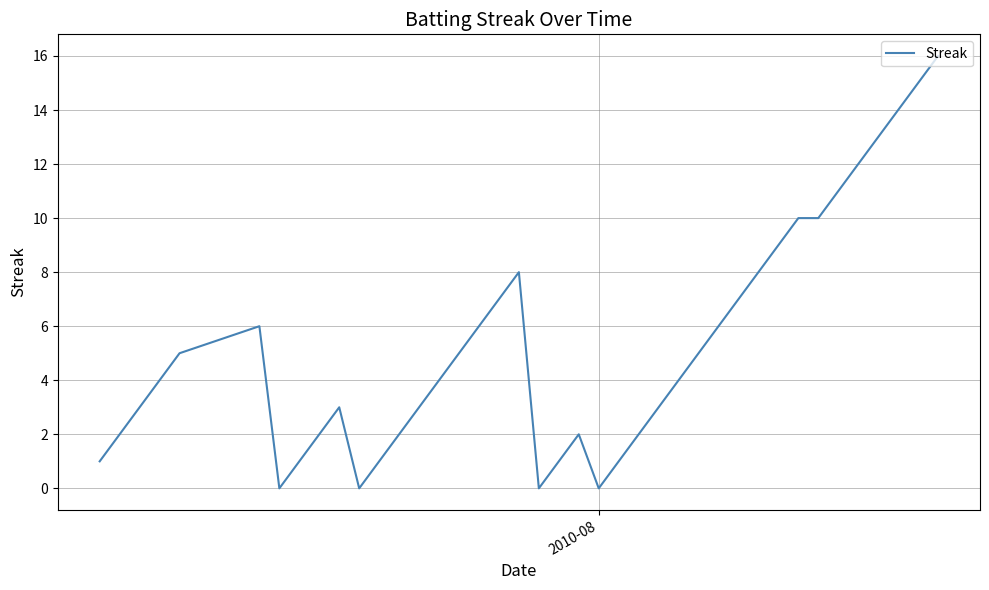

What is the maximum value shown in the chart?

16